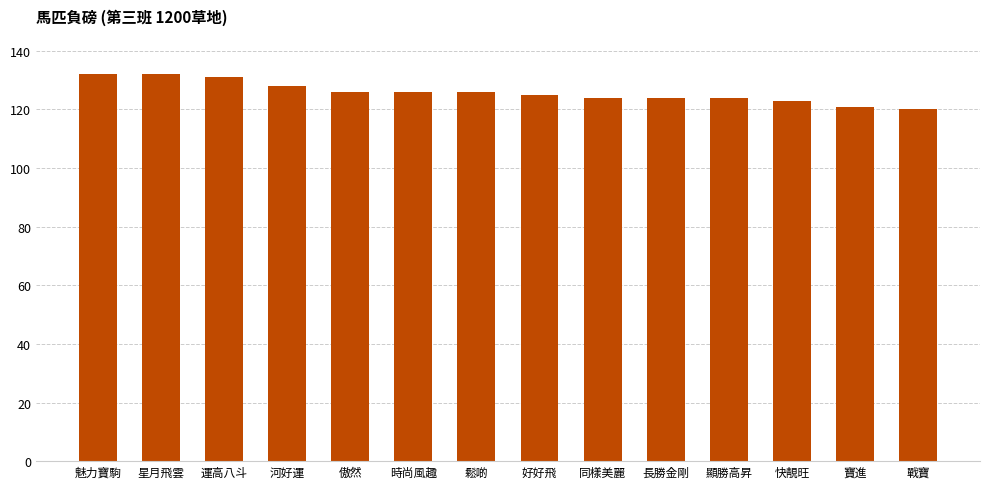

What value does the data have at 長勝金剛?

124